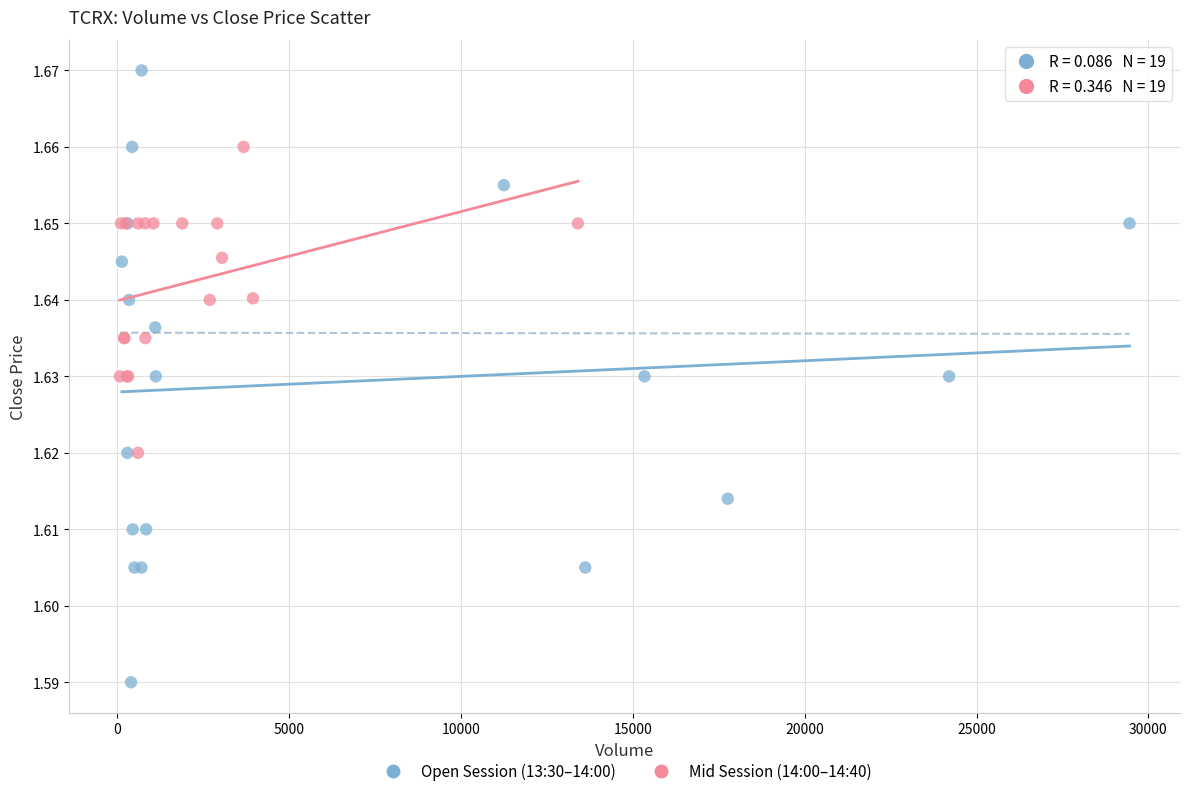

Which series reaches the minimum Y coordinate?

Open Session (13:30–14:00)